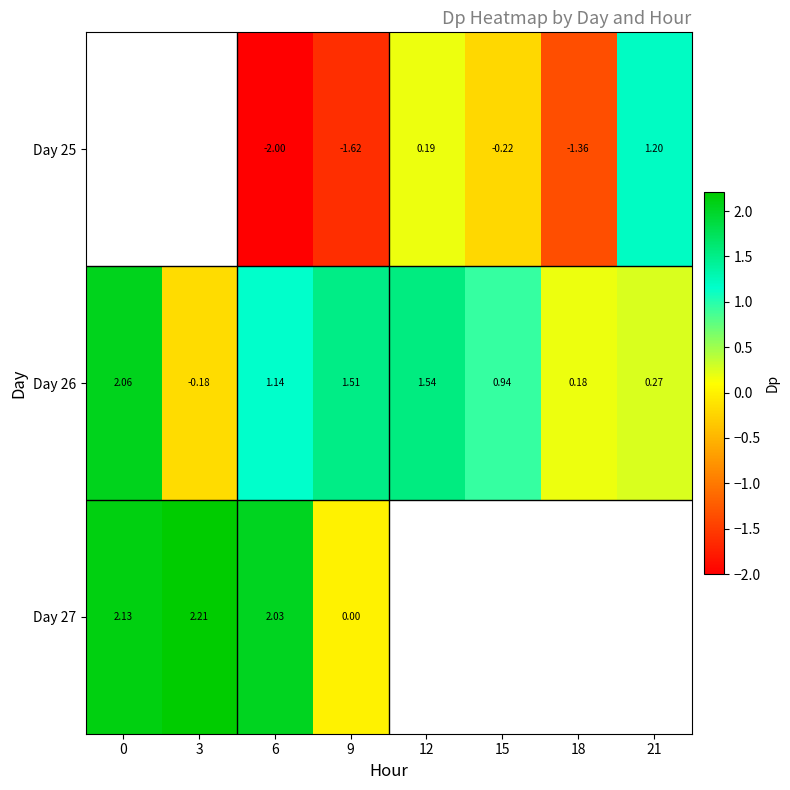

What is the average value of the Day 26 series?

0.9